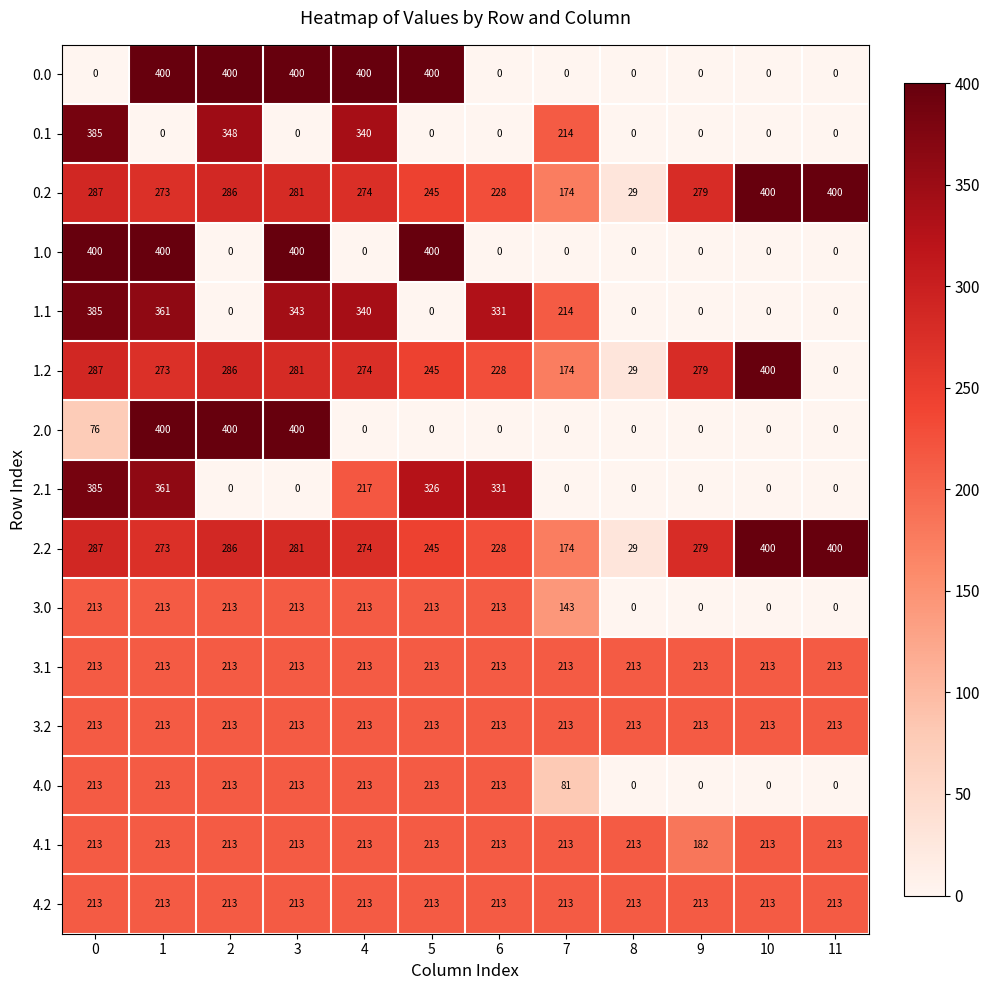

What is the difference between the highest and lowest values at 3?

400